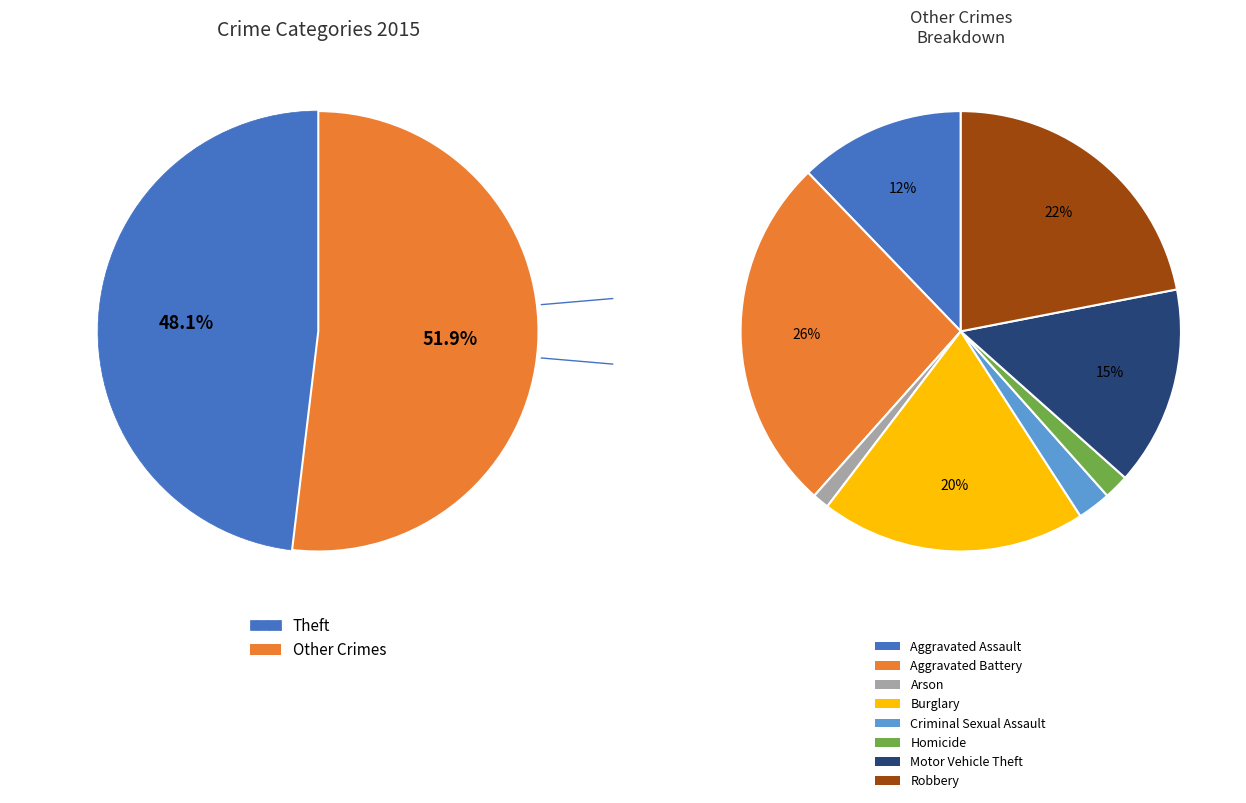

Between Aggravated Battery and Arson, which is larger?

Aggravated Battery